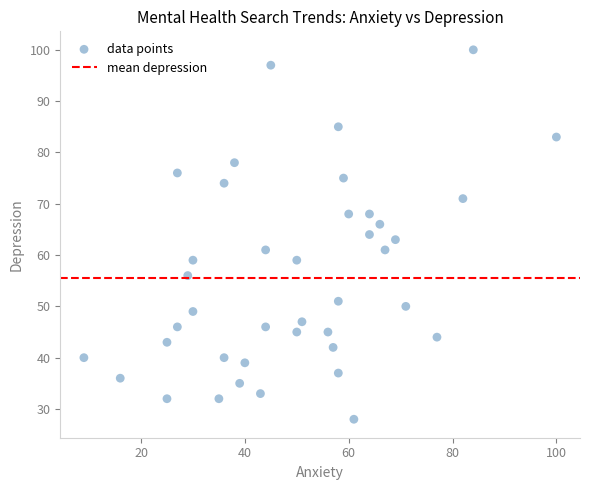

What is the range of X values (max minus min)?

91